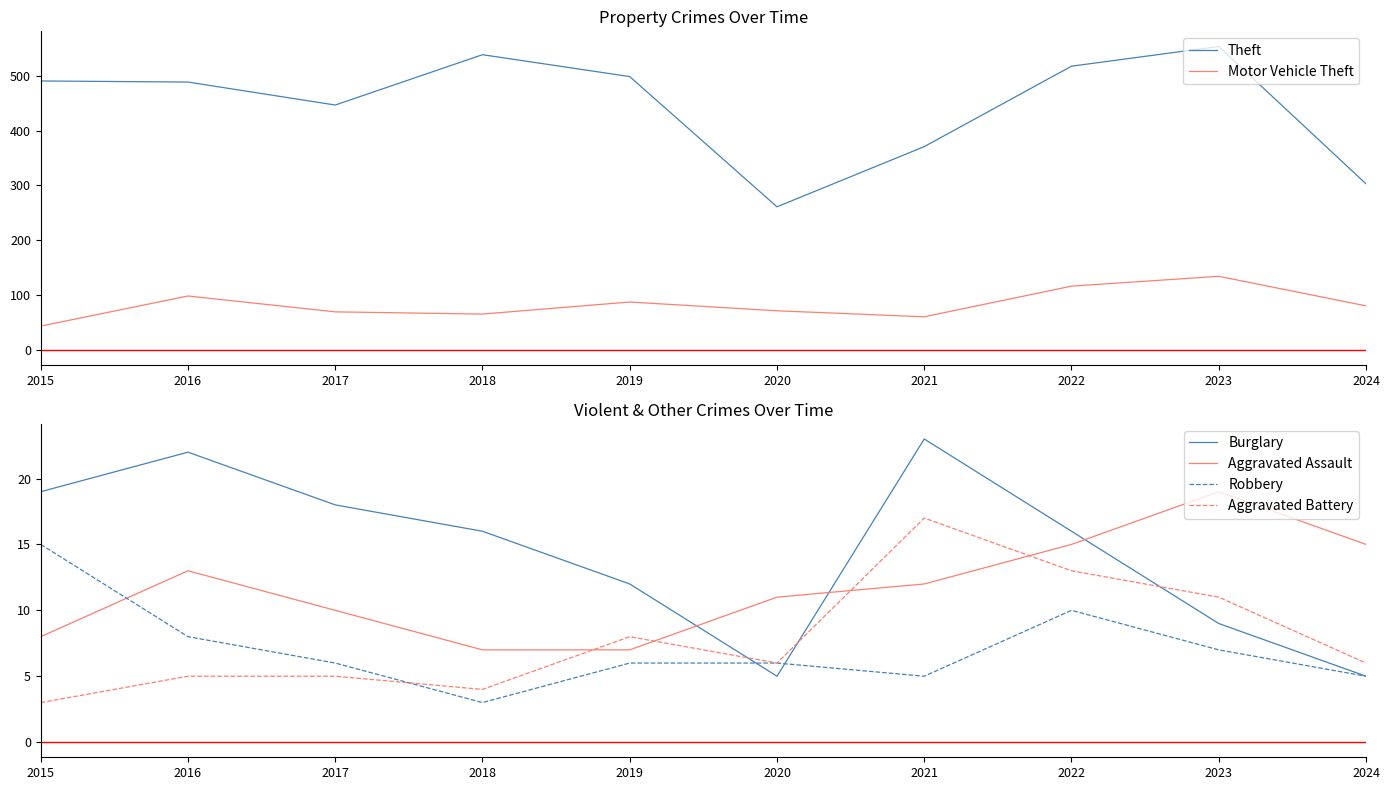

The value of Aggravated Battery at 2015 is 3. True or false?

True